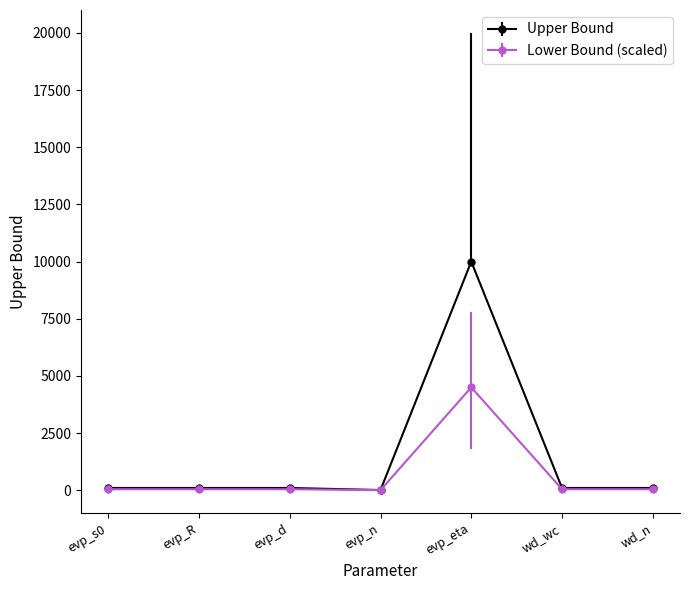

What is the minimum value shown in the chart?

4.5